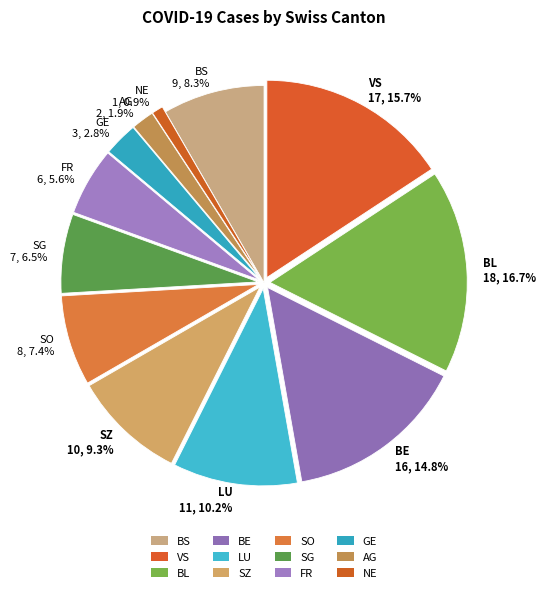

What is the total percentage of SO and LU?

17.6%